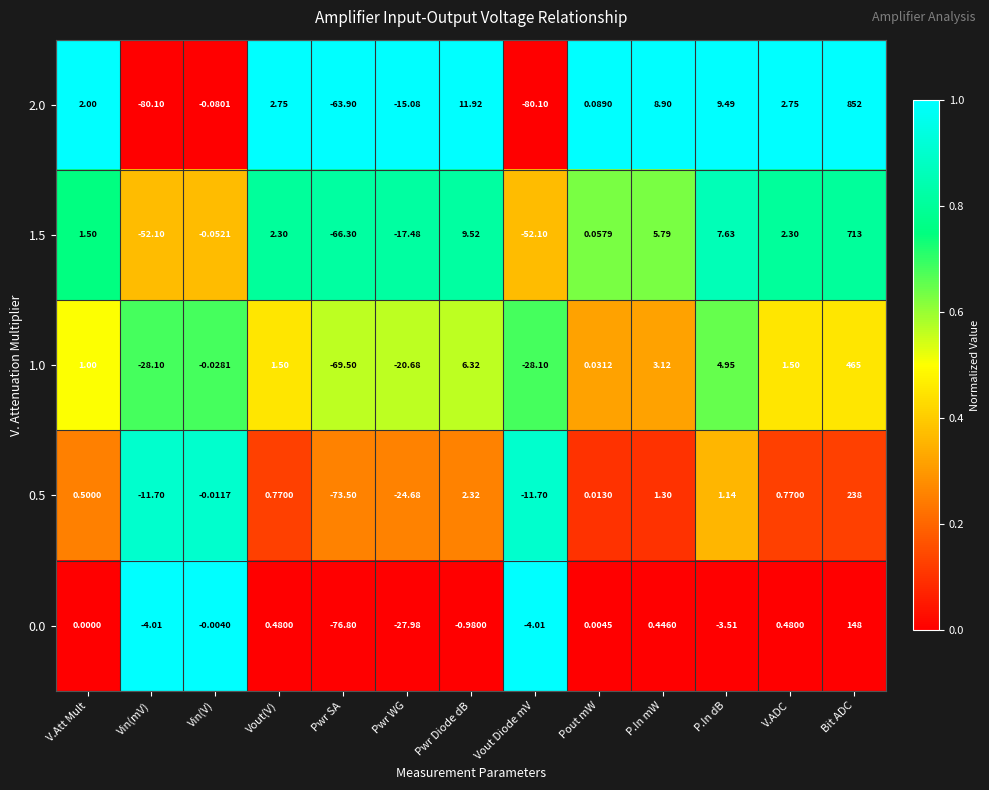

At how many categories does at least one series exceed 0?

8